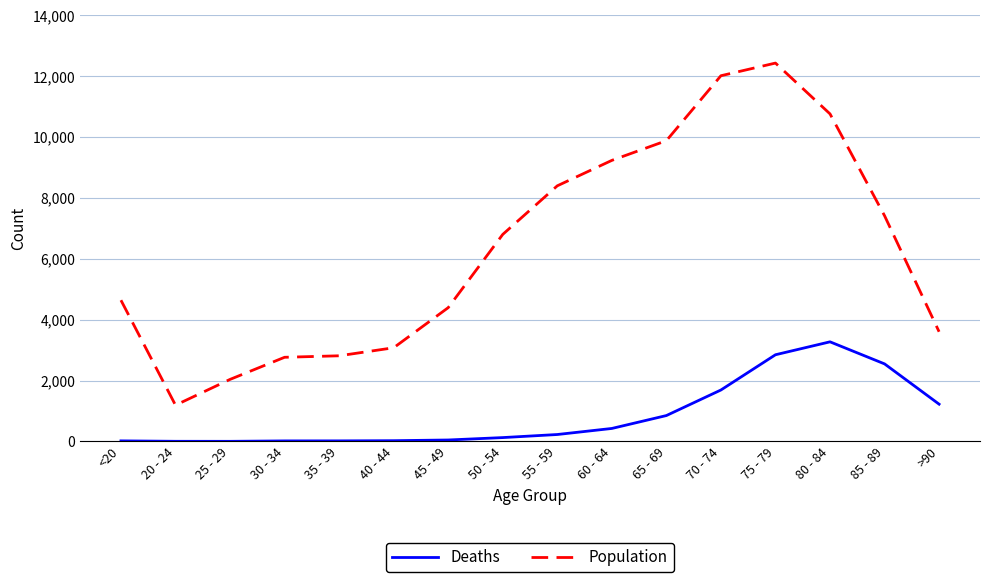

At how many categories does at least one series exceed 11410?

2